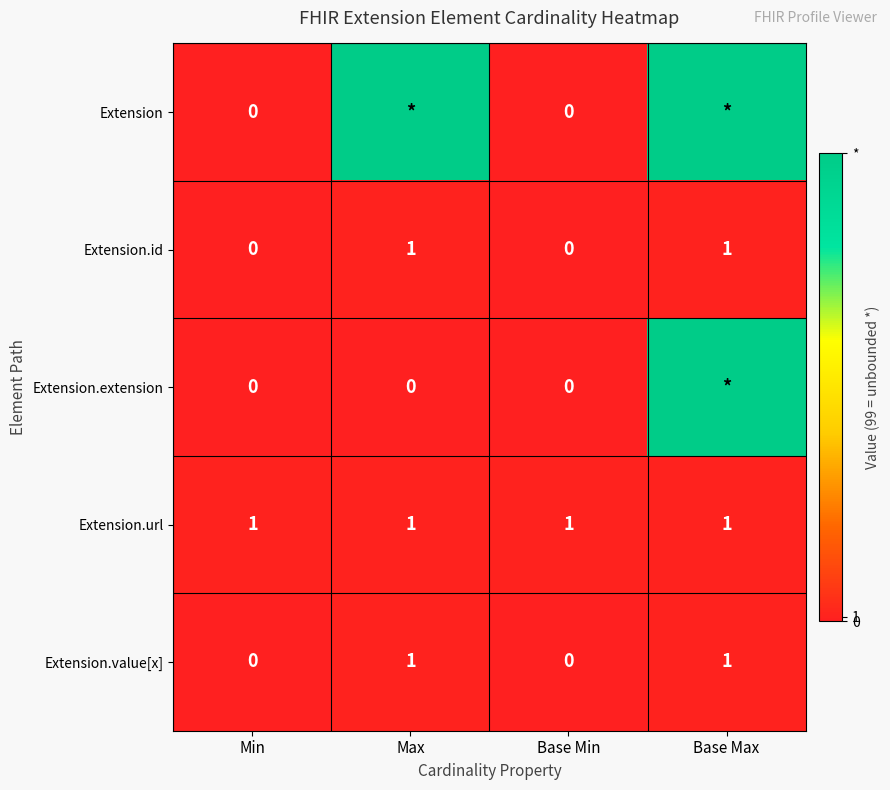

What is the difference between the highest and lowest values at Min?

1